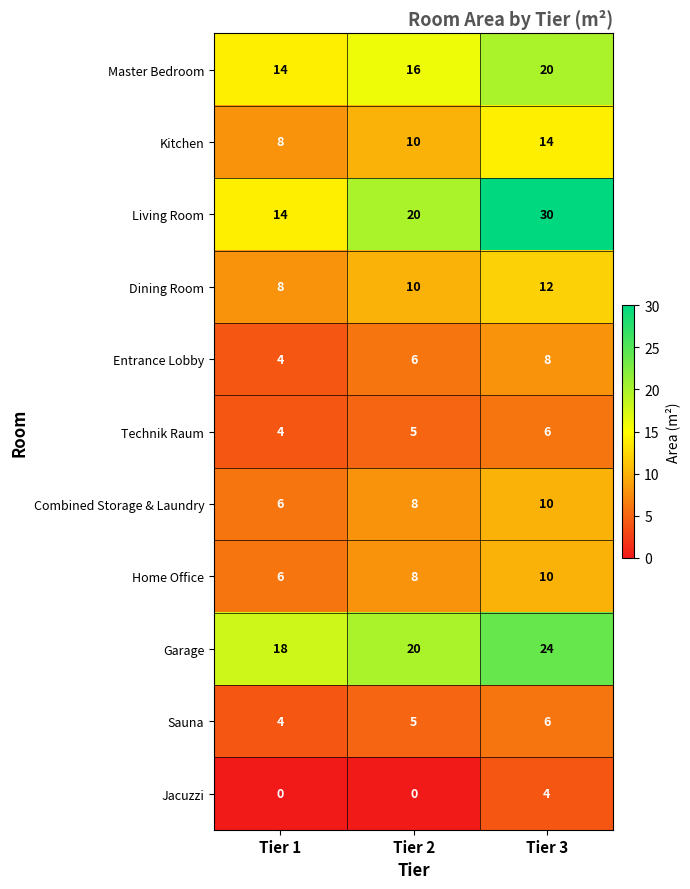

What is the approximate value of Master Bedroom at Tier 3?

20